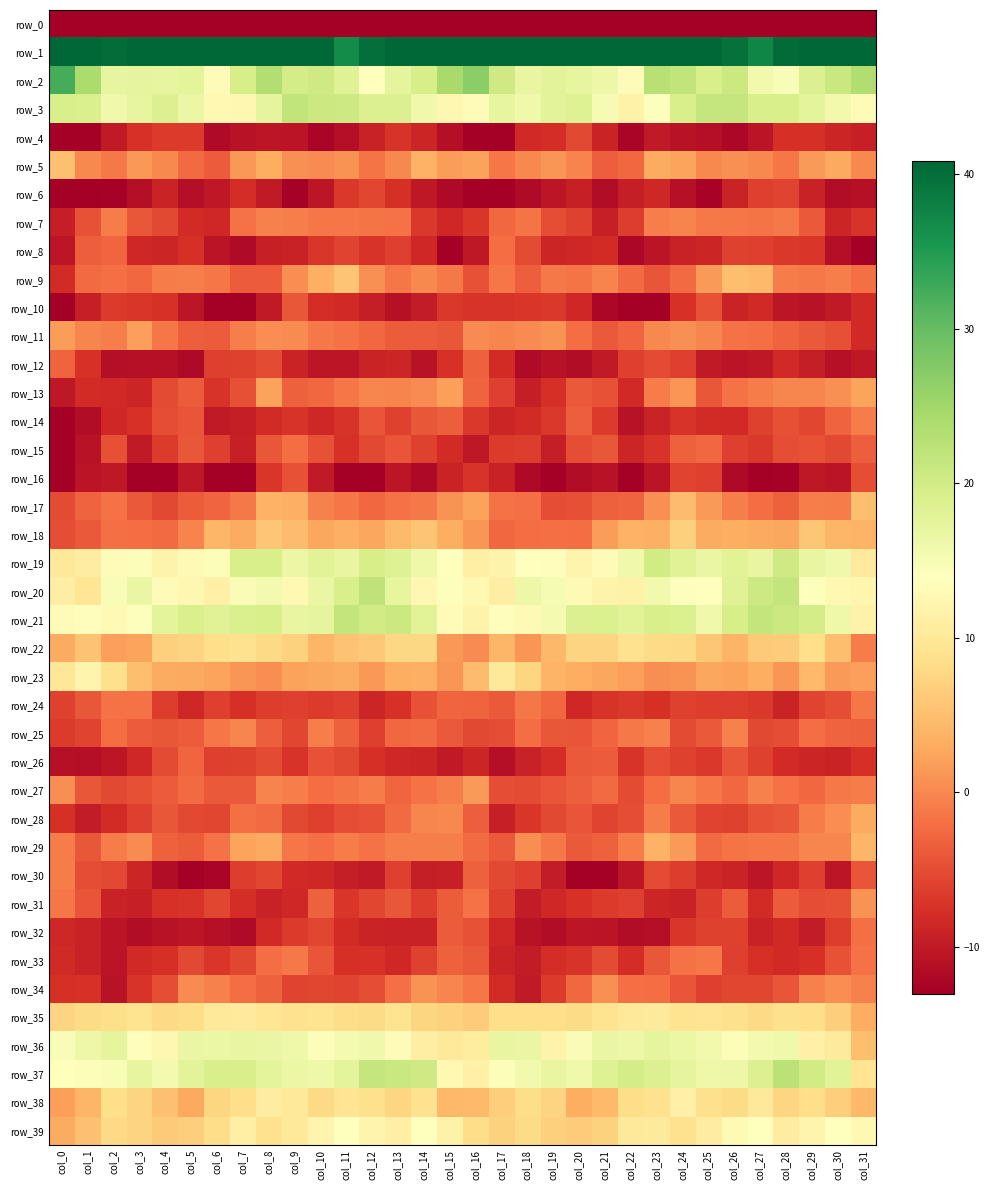

At which category is the sum across all series the highest?

col_8